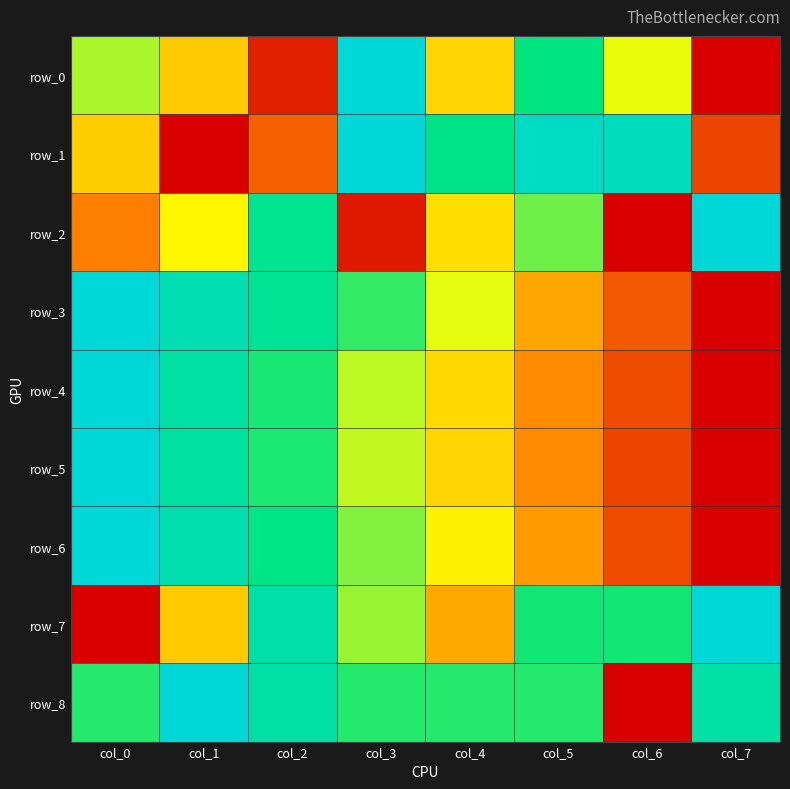

How many positive values does the row_1 series have?

7